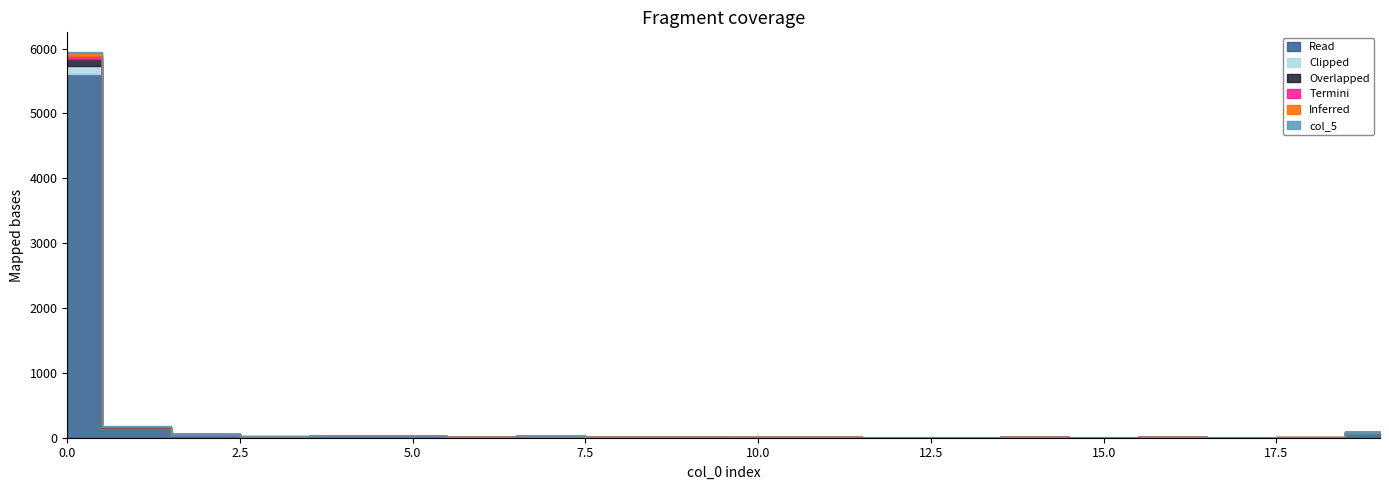

True or false: col_5 has more than 2 points higher than both neighbors.

False